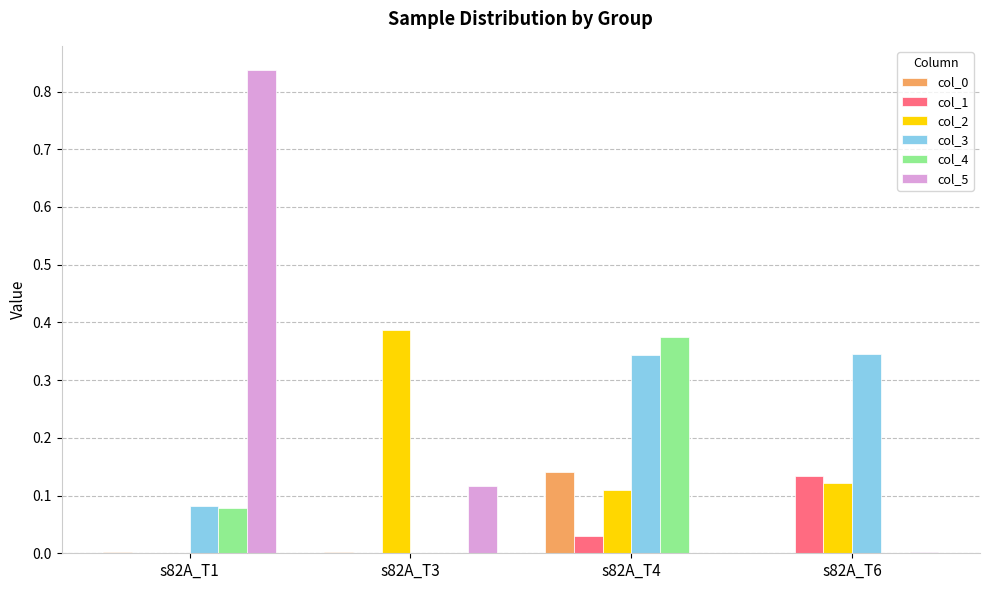

Are the bars grouped side by side (vs. stacked)?

Yes